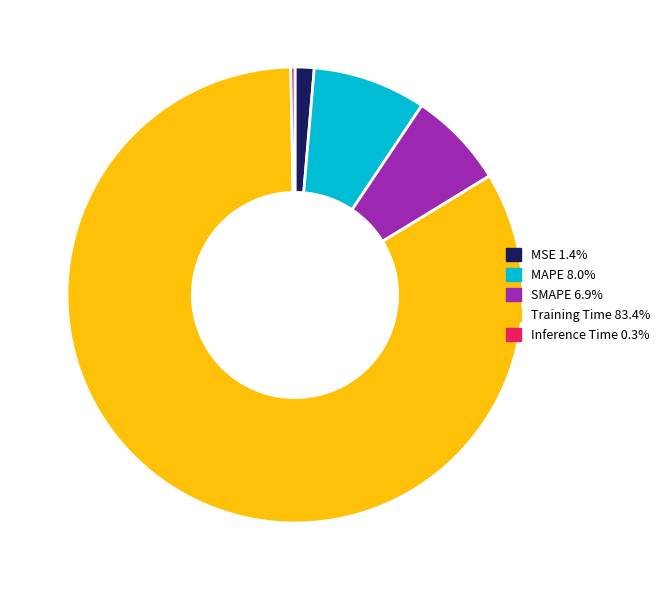

Is the sum of Inference Time and SMAPE greater than half?

No